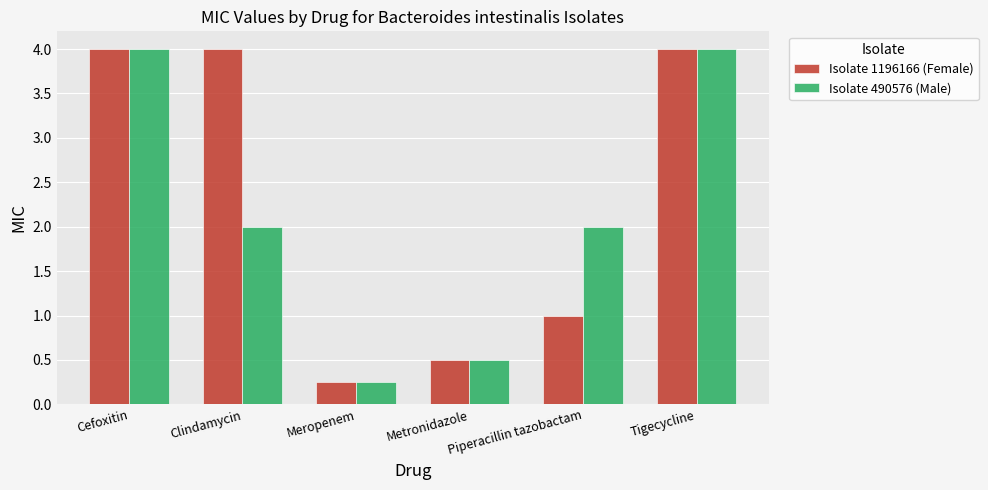

How many bars are there in total?

12